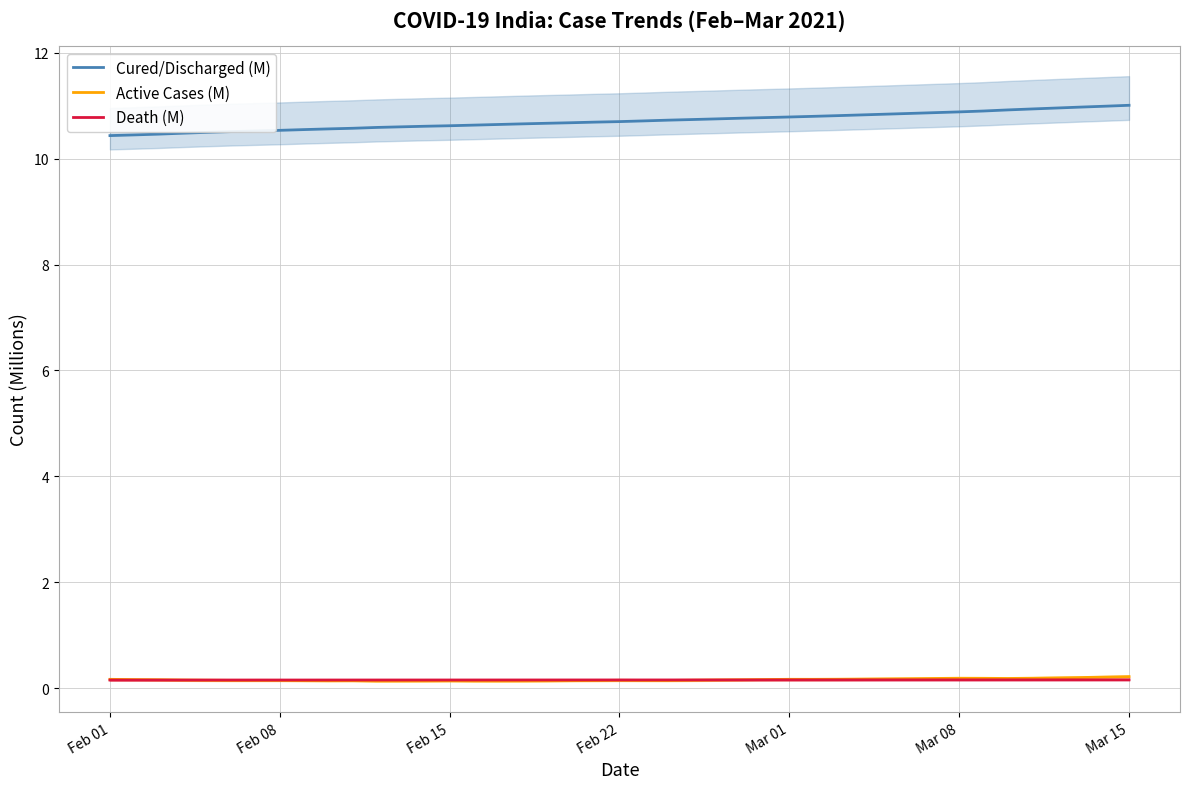

Is the value of Cured/Discharged (M) at 16 greater than the value of Death (M) at Feb 15?

Yes